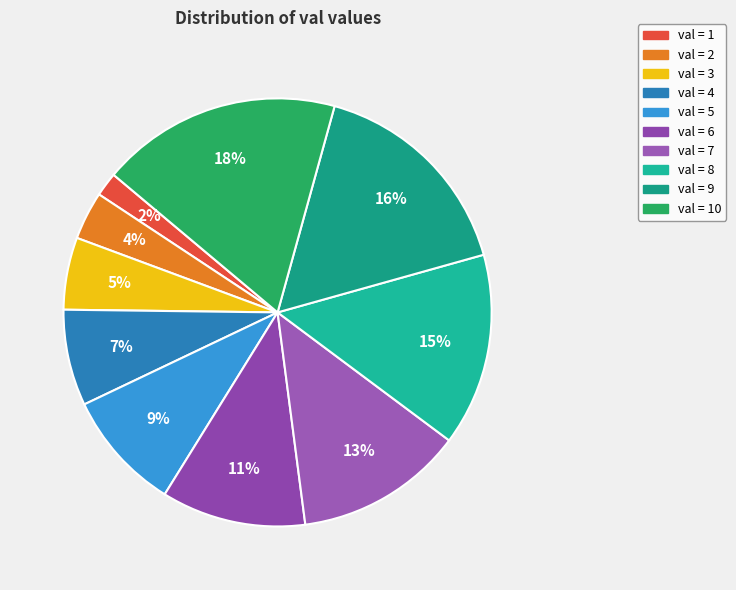

How many segments does this pie chart have?

10